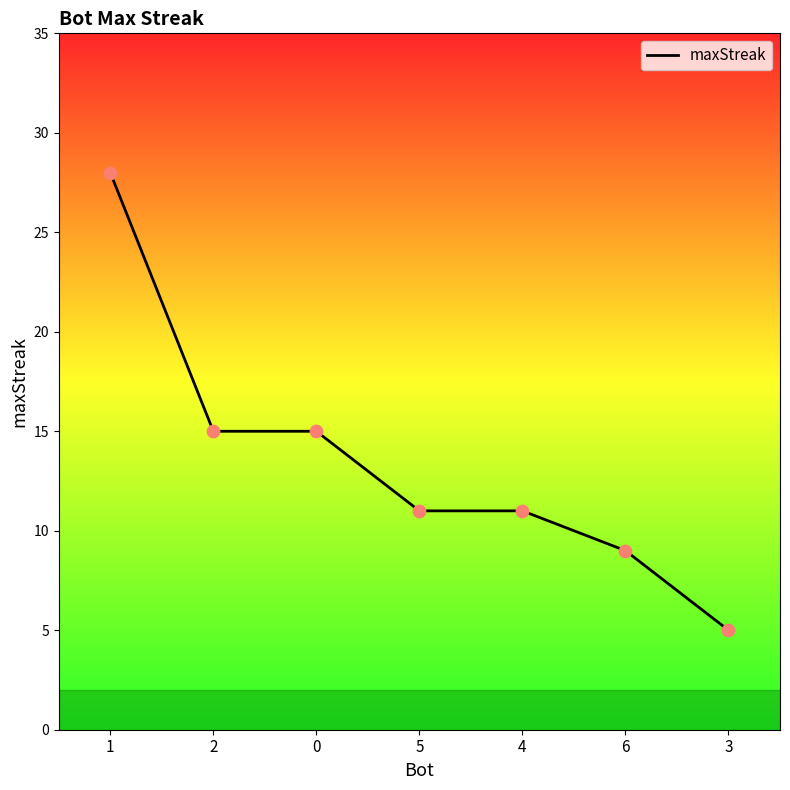

What is the ratio of the value at 4 to the value at 2?

0.7